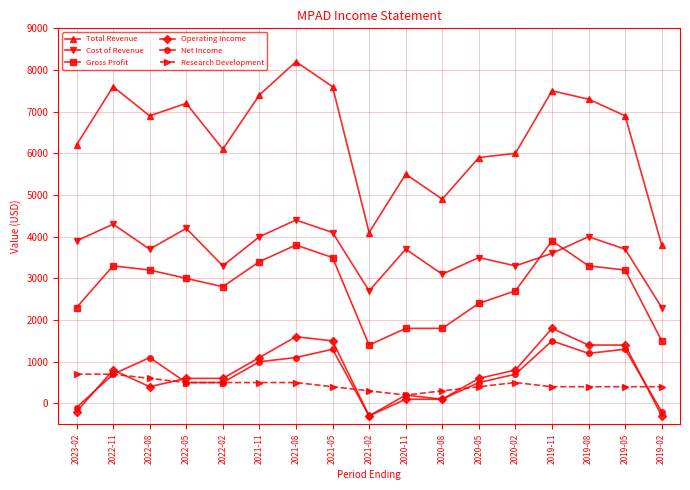

What is the label of the 2nd point from the left?

2022-11